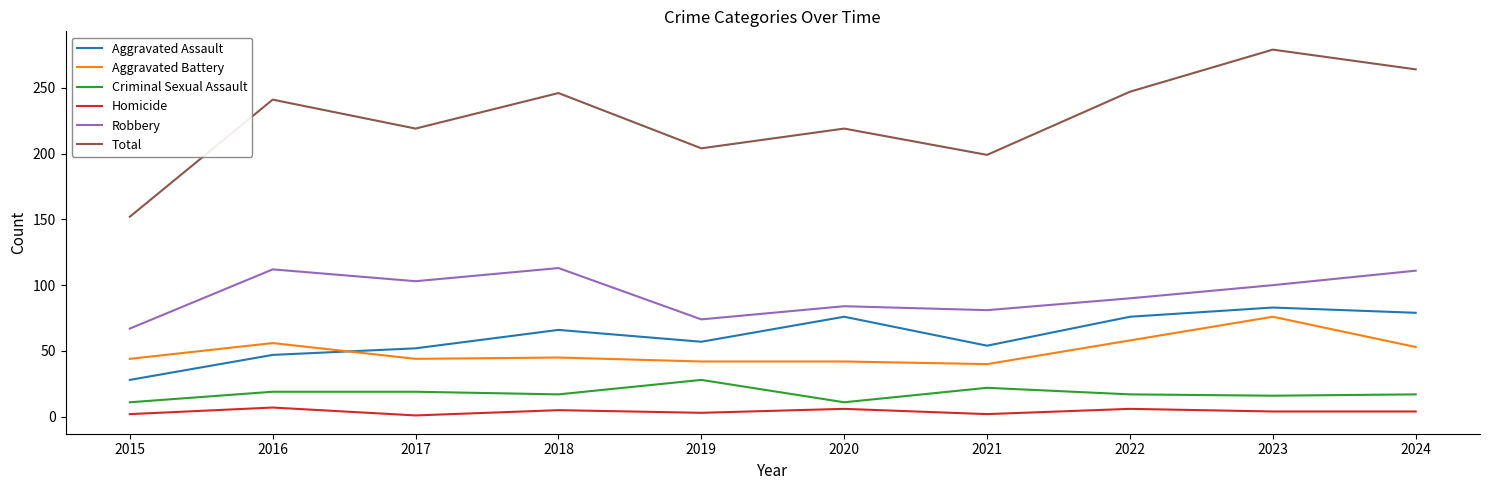

The value of Total at 2020 is 219. True or false?

True